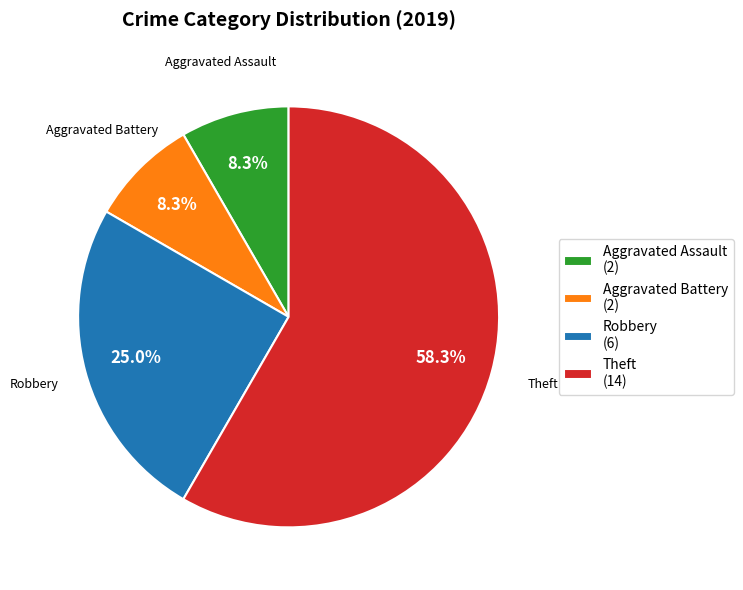

What percentage is the Robbery slice, to the nearest percent?

25%